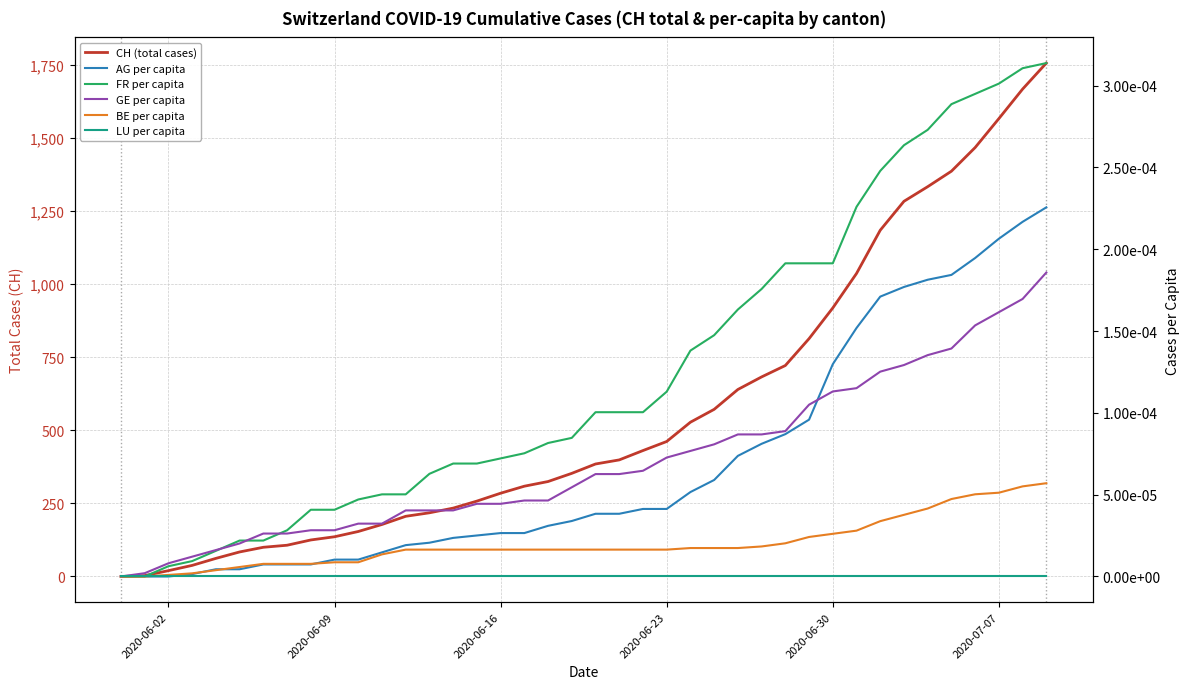

Is the value of BE per capita at 22 greater than the value of CH (total cases) at 2020-06-09?

No